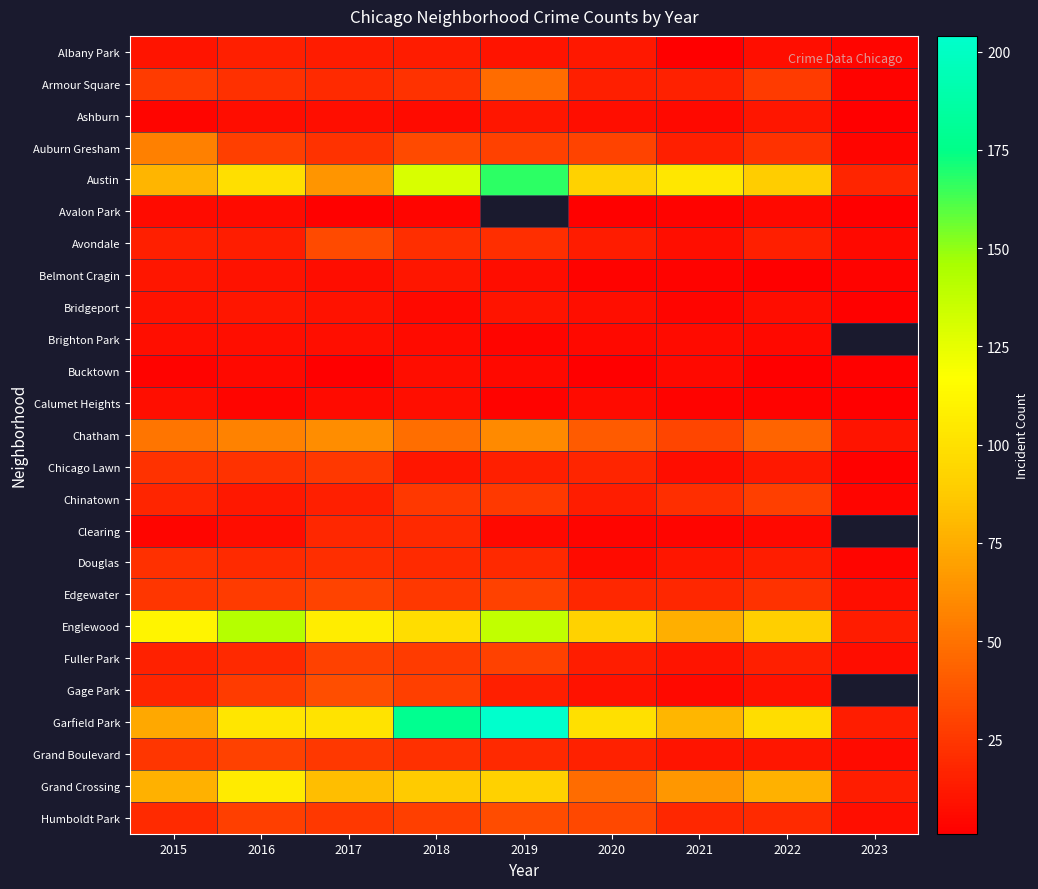

Which has a higher value, 2019 or 2021?

2019